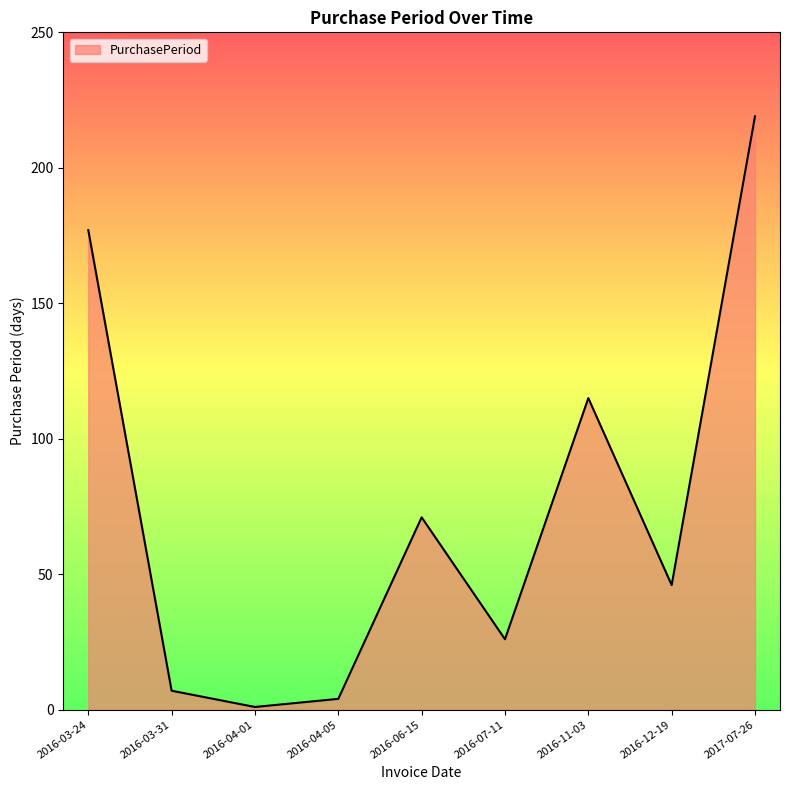

What is the difference between the maximum and minimum values?

218